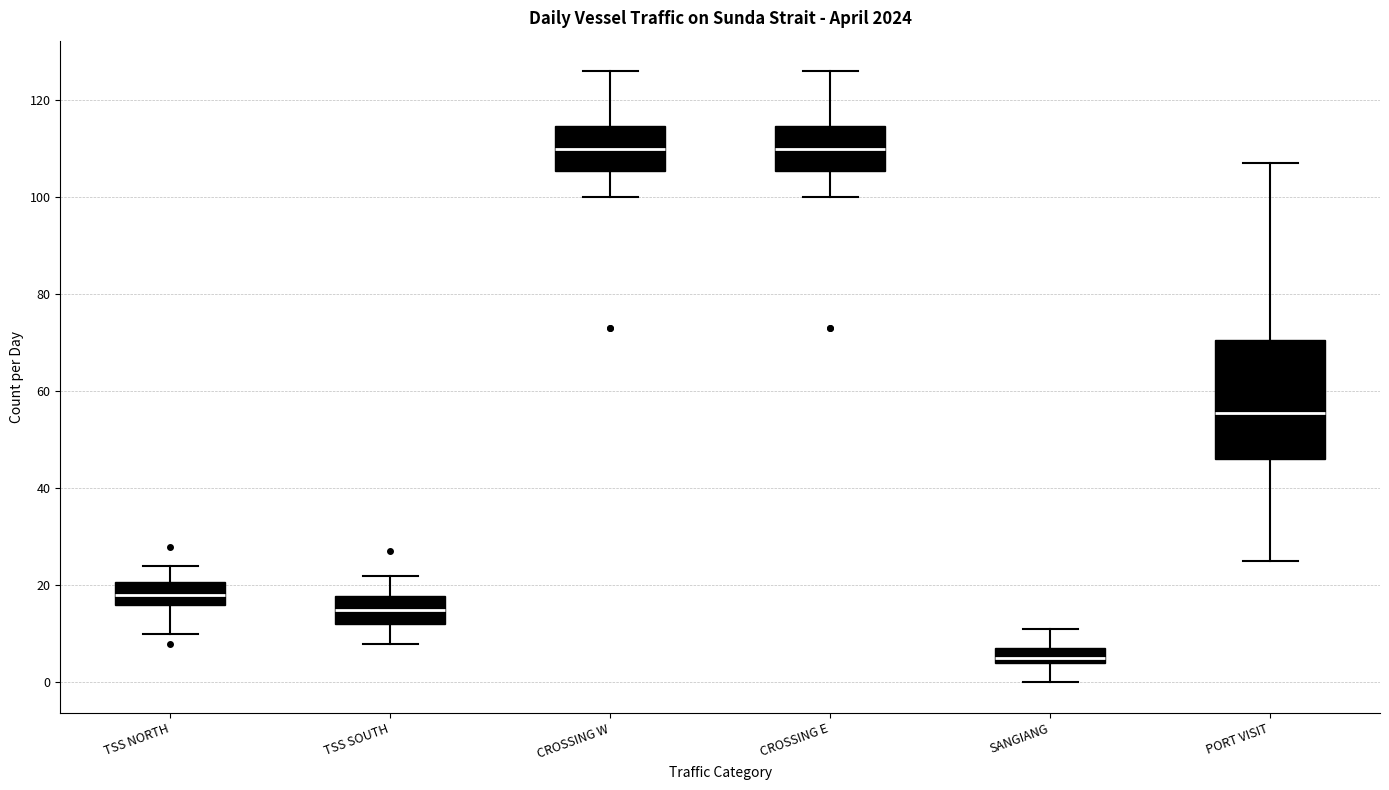

Reading left to right, transcribe this box plot: for each box, give where its median line is, the range the box spans, and where its two whiskers end, as read against the y-axis. The values are not printed on the chart, so give them approximately, as read against the axis.

TSS NORTH: median 18, box 16 to 20, whiskers 10 to 24
TSS SOUTH: median 16, box 12 to 18, whiskers 8 to 22
CROSSING W: median 110, box 106 to 114, whiskers 100 to 126
CROSSING E: median 110, box 106 to 114, whiskers 100 to 126
SANGIANG: median 6, box 4 to 8, whiskers 0 to 12
PORT VISIT: median 56, box 46 to 70, whiskers 26 to 108